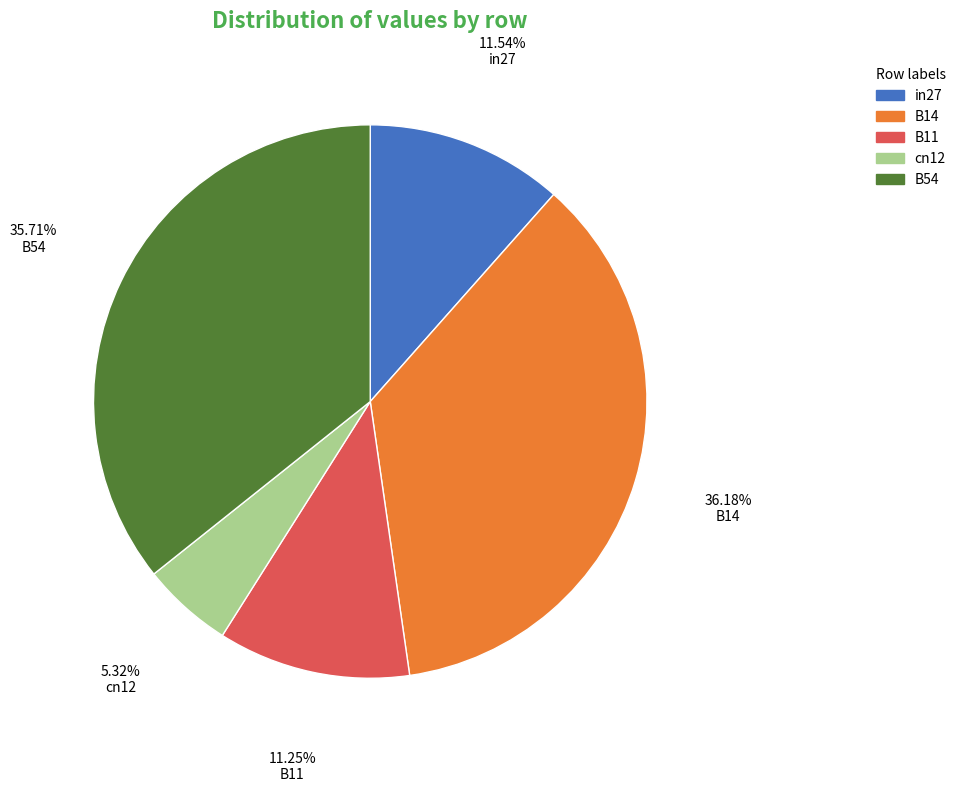

Is it true that in27 is 12% of the pie?

True